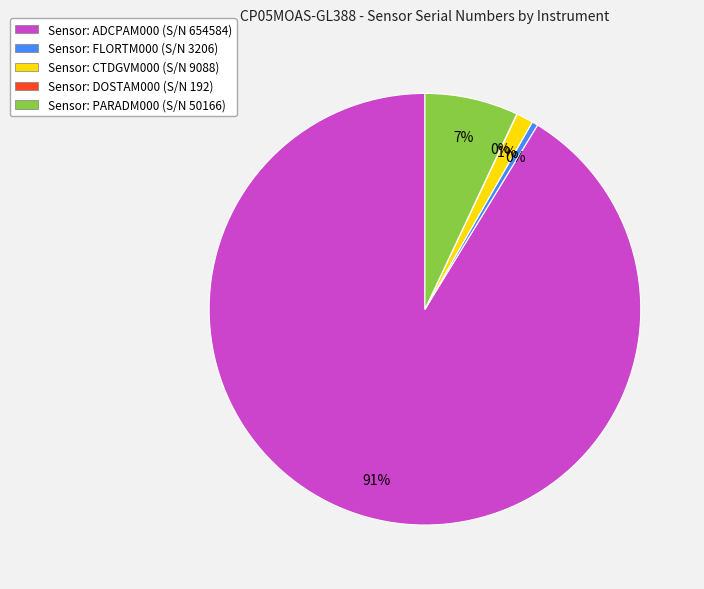

To the nearest percent, what is the average slice percentage?

20%